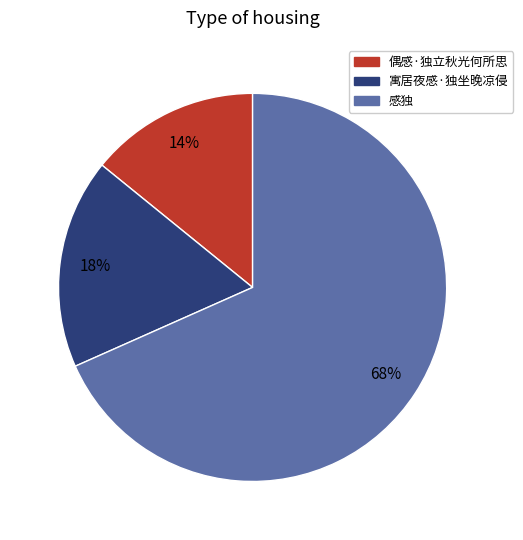

How many slices are in this pie chart?

3